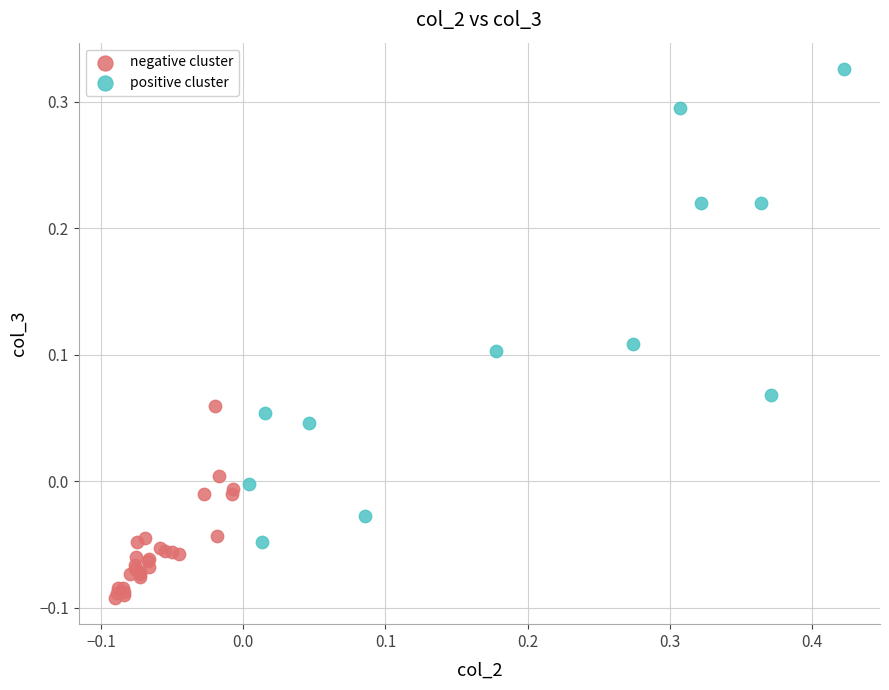

Which series reaches the minimum Y coordinate?

negative cluster